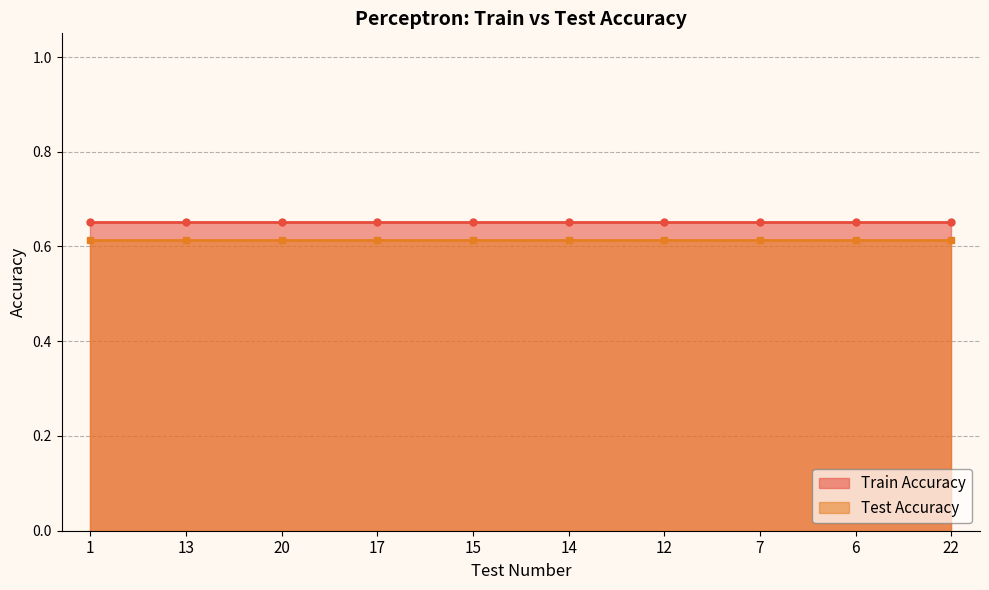

True or false: Test Accuracy and Train Accuracy cross at least once.

False